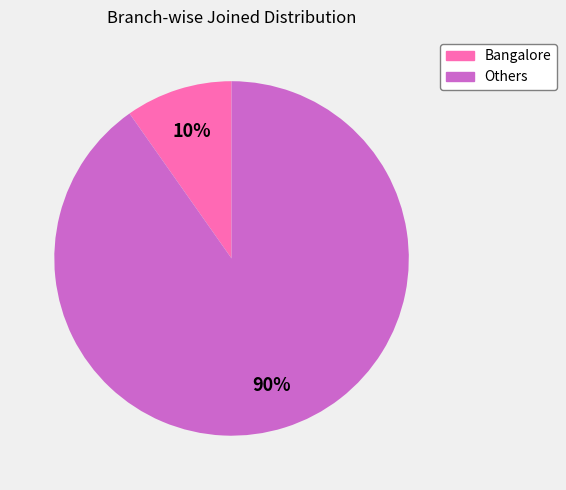

Is there a majority slice in this chart?

Yes